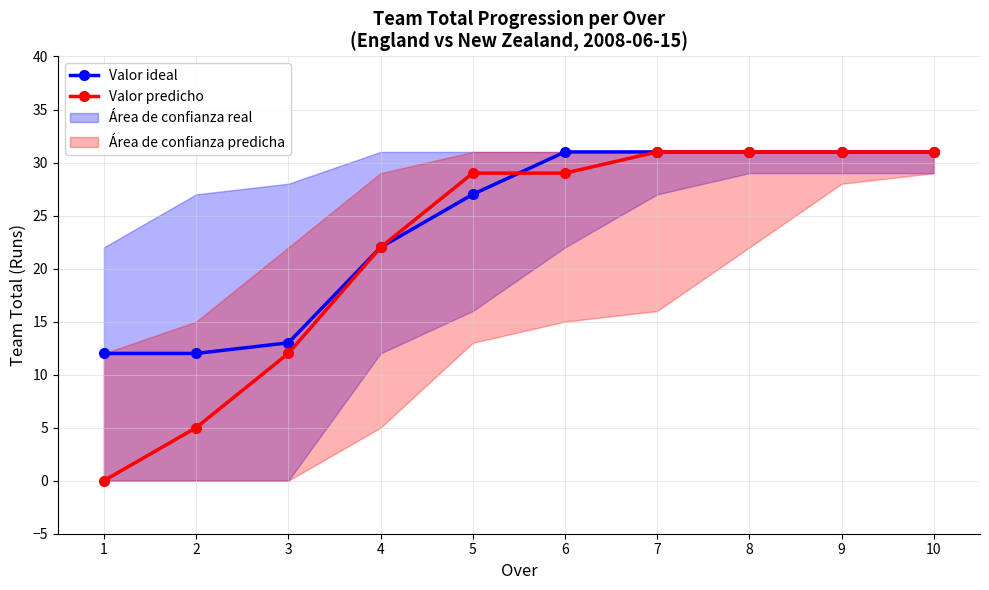

Does the chart have visible grid lines?

Yes